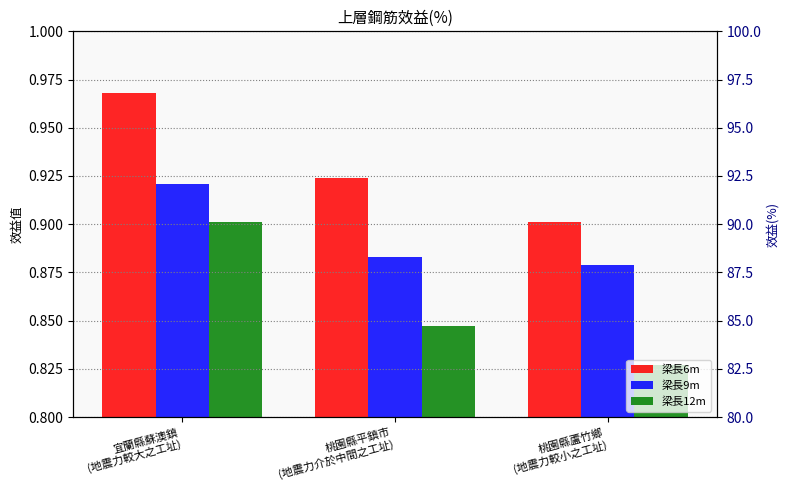

Reading right to left, list all the values displayed in this chart.

梁長6m: 桃園縣蘆竹鄉
(地震力較小之工址)=0.9	桃園縣平鎮市
(地震力介於中間之工址)=0.9	宜蘭縣蘇澳鎮
(地震力較大之工址)=1.0
梁長9m: 桃園縣蘆竹鄉
(地震力較小之工址)=0.9	桃園縣平鎮市
(地震力介於中間之工址)=0.9	宜蘭縣蘇澳鎮
(地震力較大之工址)=0.9
梁長12m: 桃園縣蘆竹鄉
(地震力較小之工址)=0.8	桃園縣平鎮市
(地震力介於中間之工址)=0.8	宜蘭縣蘇澳鎮
(地震力較大之工址)=0.9